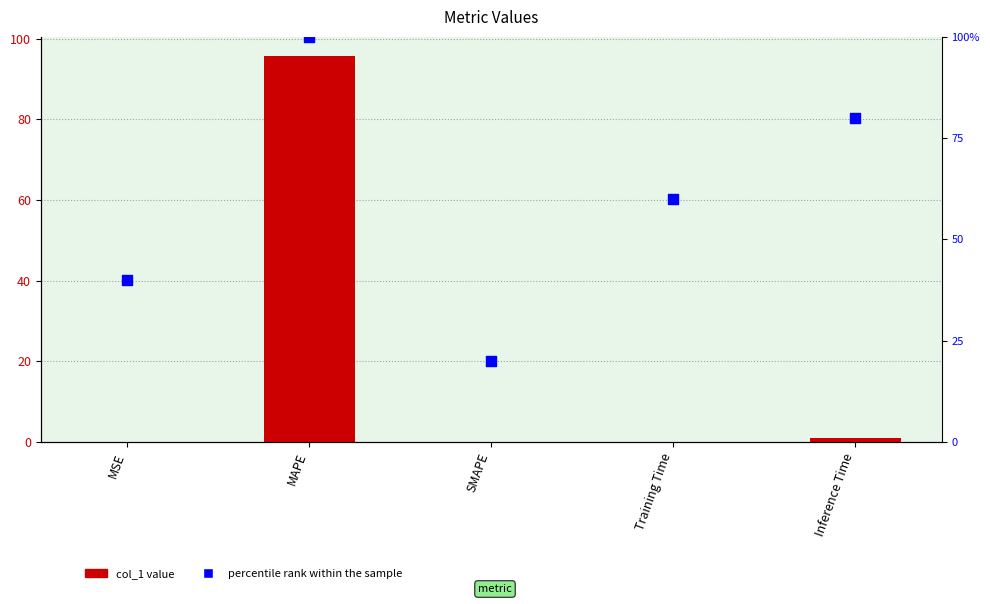

Which series has the largest total across all categories?

percentile rank within the sample